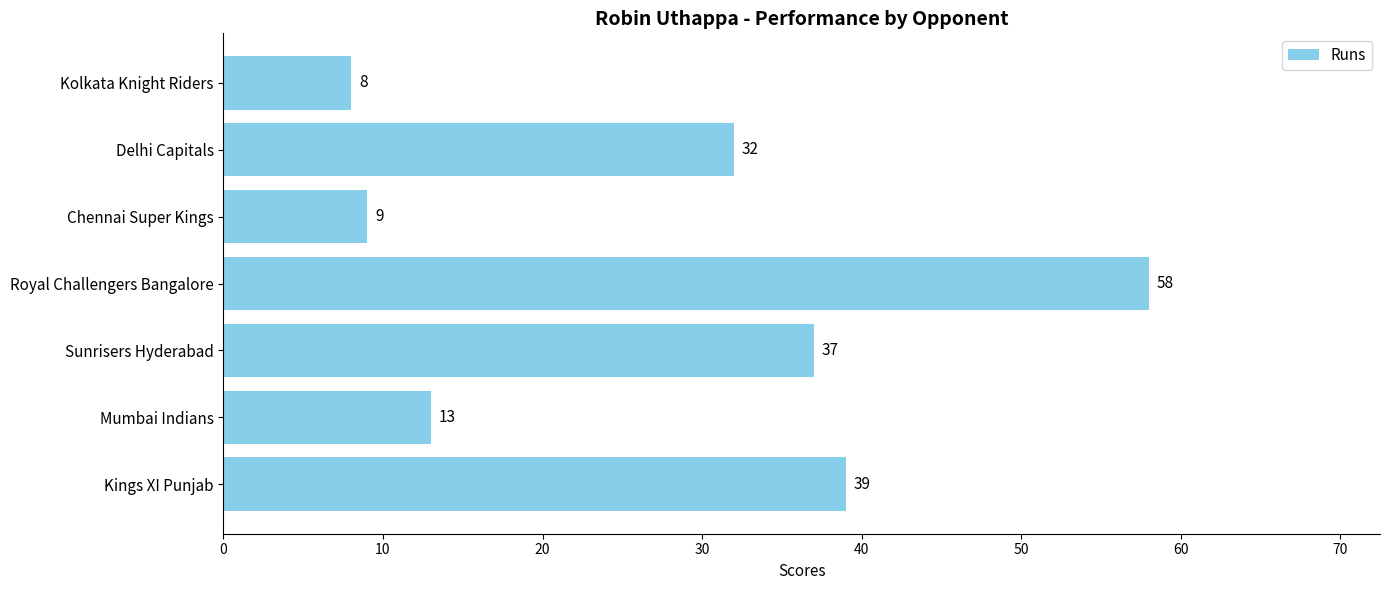

What is the greatest value displayed?

58